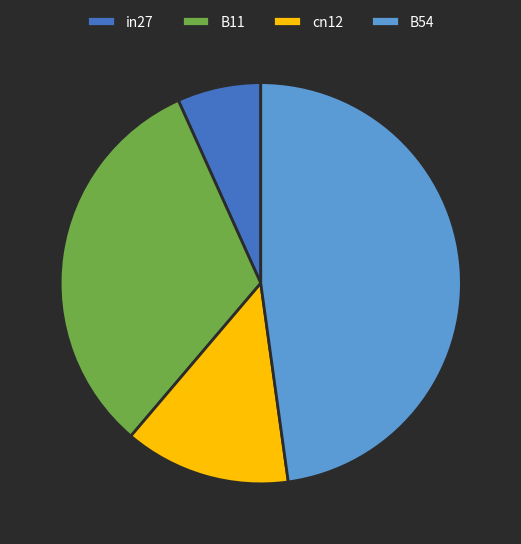

Is it true that B54 is 36% of the pie?

False